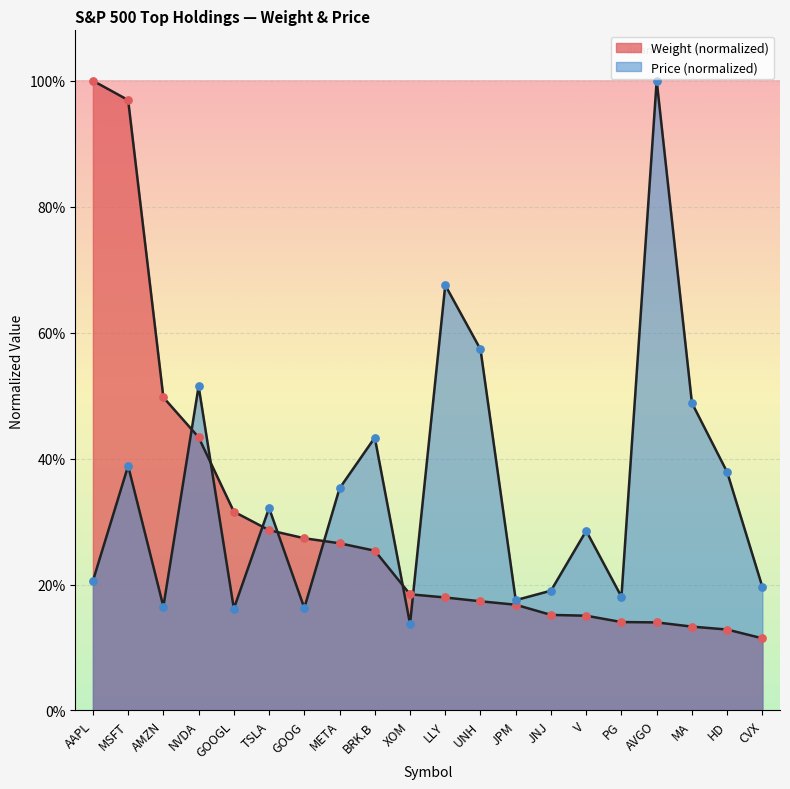

At how many categories does at least one series exceed 0?

20